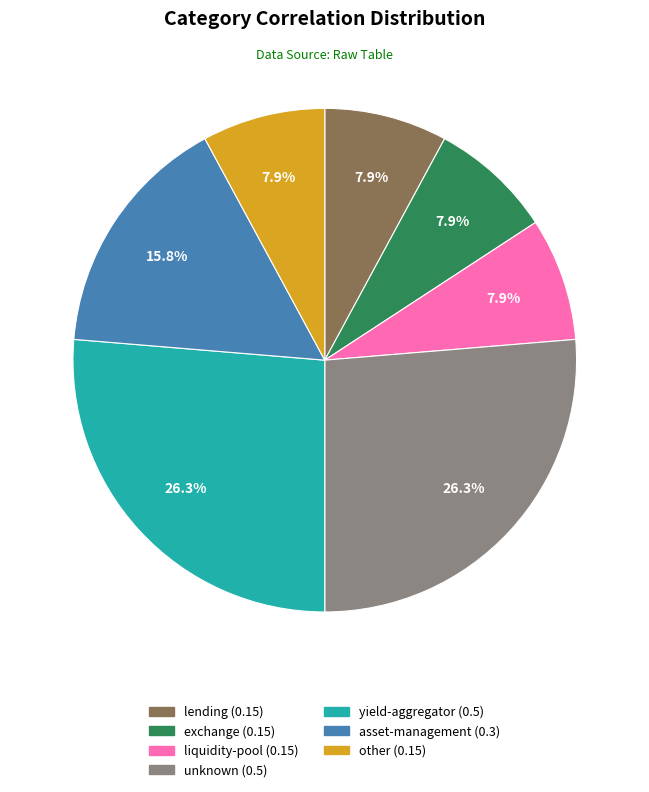

What percentage is NOT represented by exchange?

92.1%